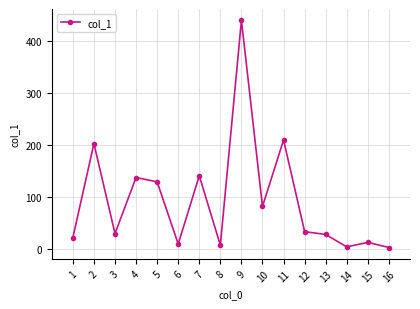

What is the sum of all values?

1482.4